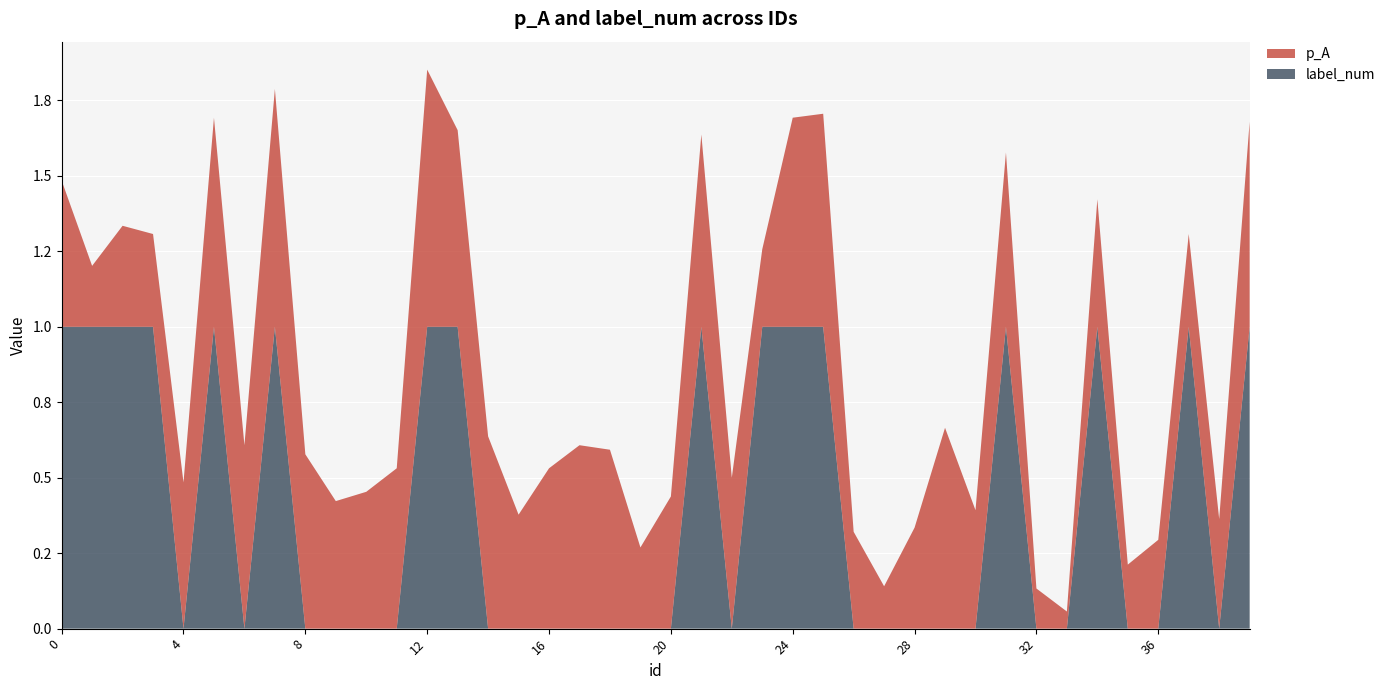

What are all the series names shown in the legend?

p_A, label_num